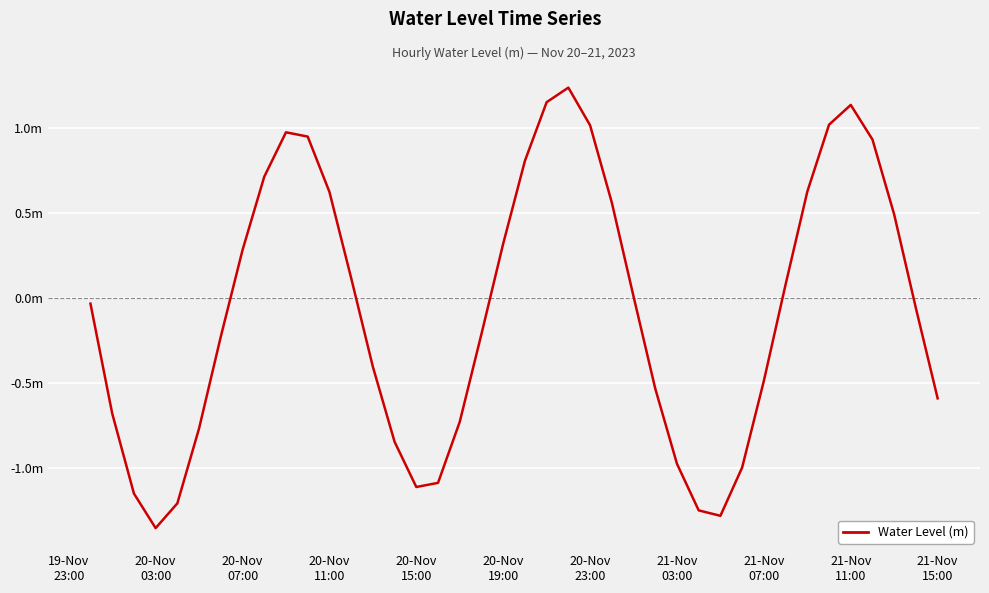

Does the chart display data point markers on the line(s)?

No